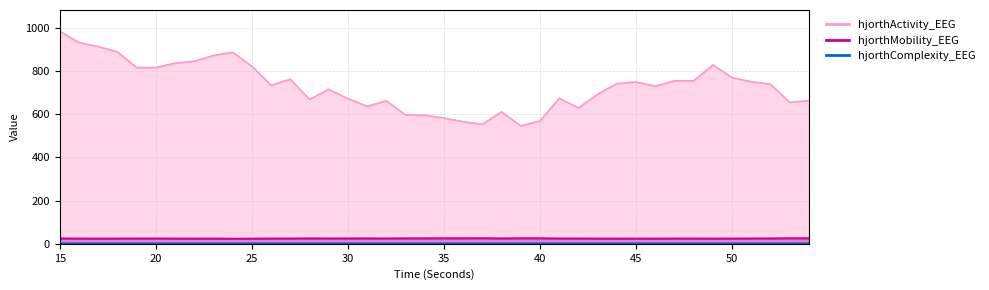

Between 28 and 54, which series saw the biggest shift?

hjorthActivity_EEG